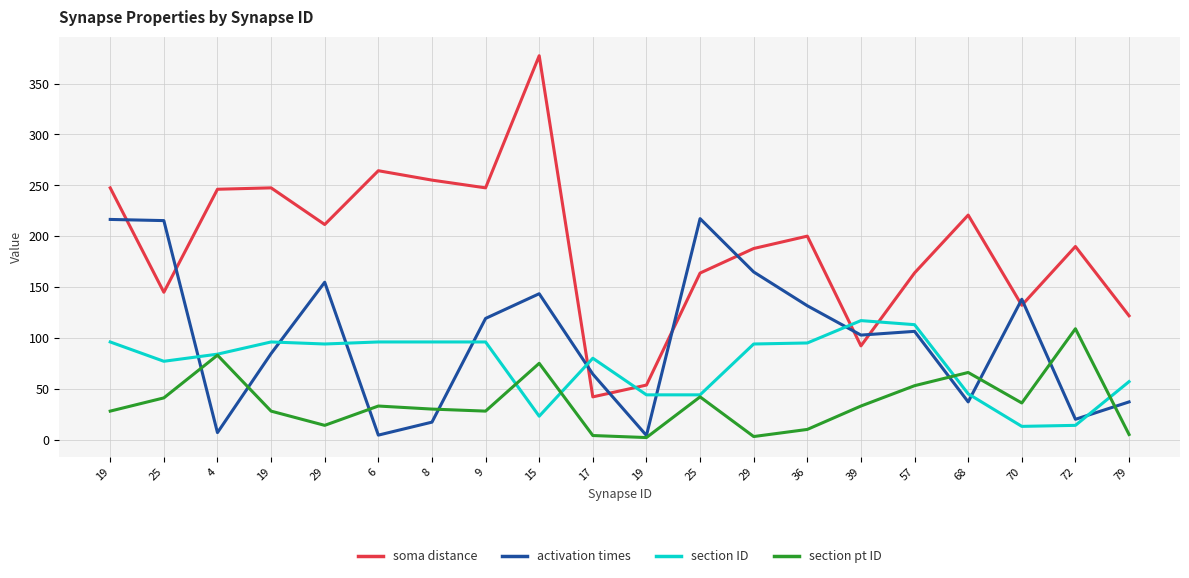

How many lines are shown in the chart?

4